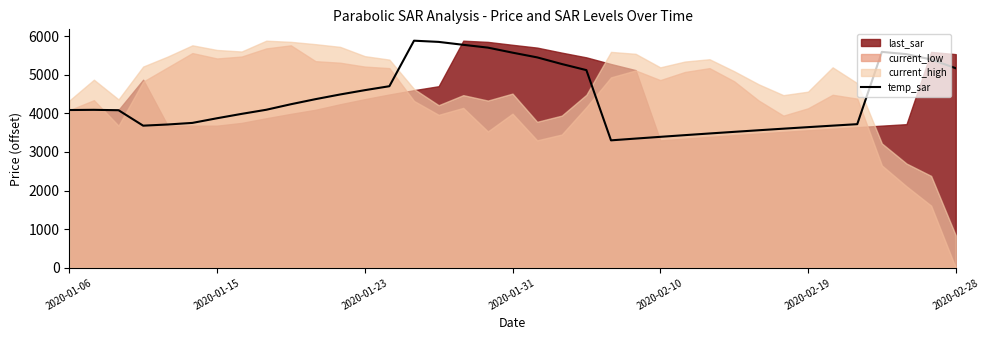

Read the value at 29.

3602.0